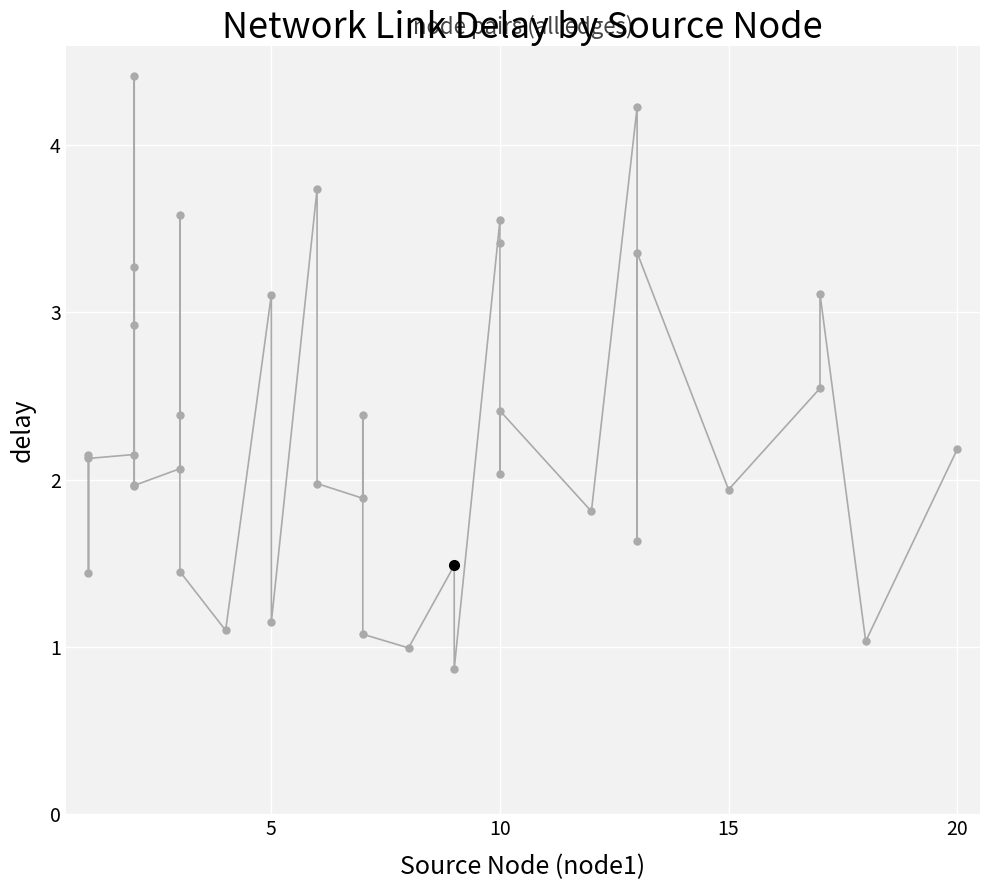

Reading left to right, what are all the values shown in this chart?

2.1	1.4	2.1	2.1	3.3	2.0	2.9	4.4	2.0	2.1	2.4	3.6	1.5	1.1	3.1	1.1	3.7	2.0	1.9	2.4	1.1	1.0	1.5	0.9	3.6	3.4	2.0	2.4	1.8	4.2	1.6	3.4	1.9	2.5	3.1	1.0	2.2